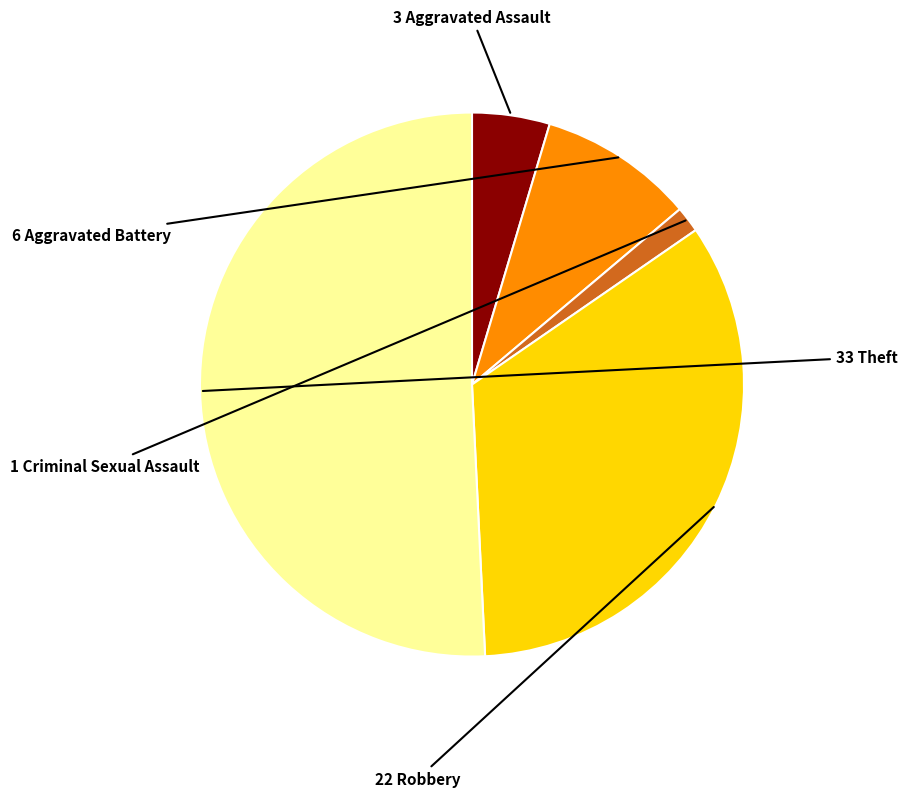

Rank the categories by value from lowest to highest.

Criminal Sexual Assault, Aggravated Assault, Aggravated Battery, Robbery, Theft